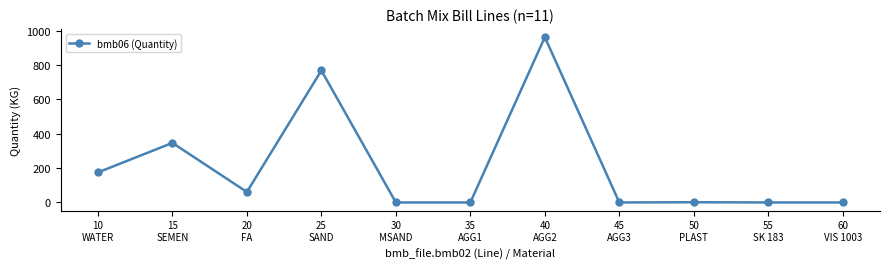

What is the difference between the second highest and minimum values?

769.0